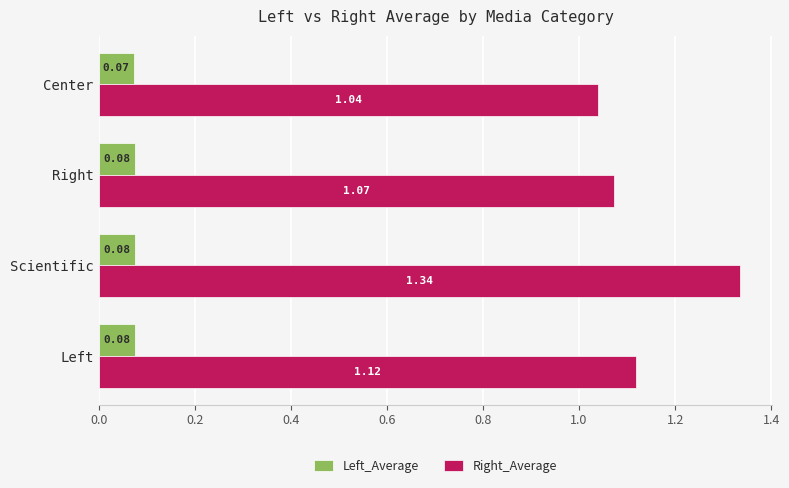

Rank the series by their maximum value, from lowest to highest.

Left_Average, Right_Average